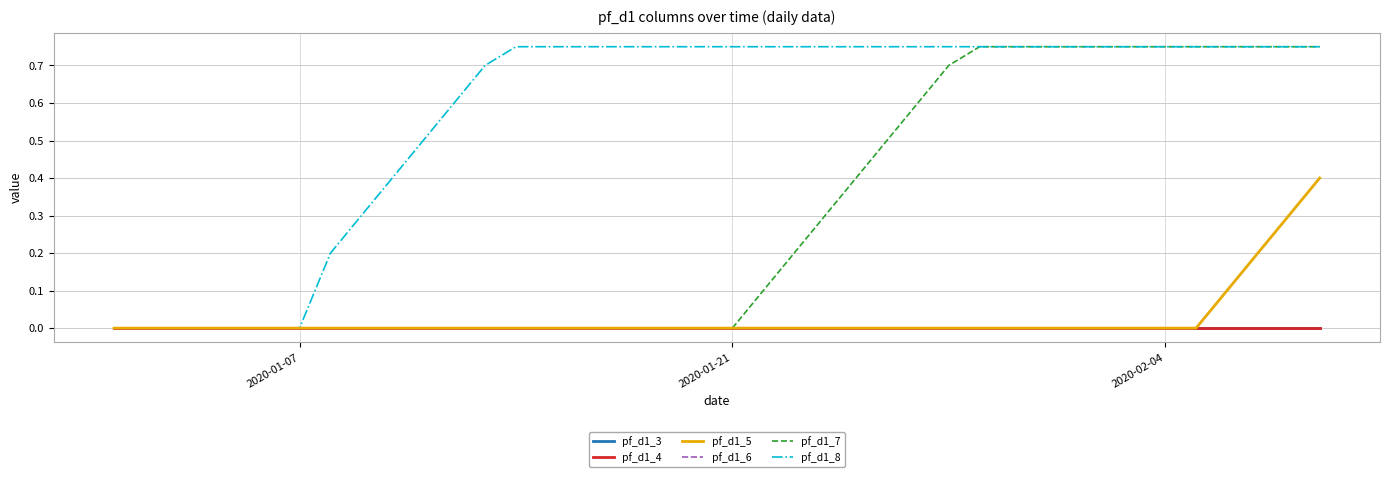

True or false: pf_d1_5 and pf_d1_3 cross at least once.

False